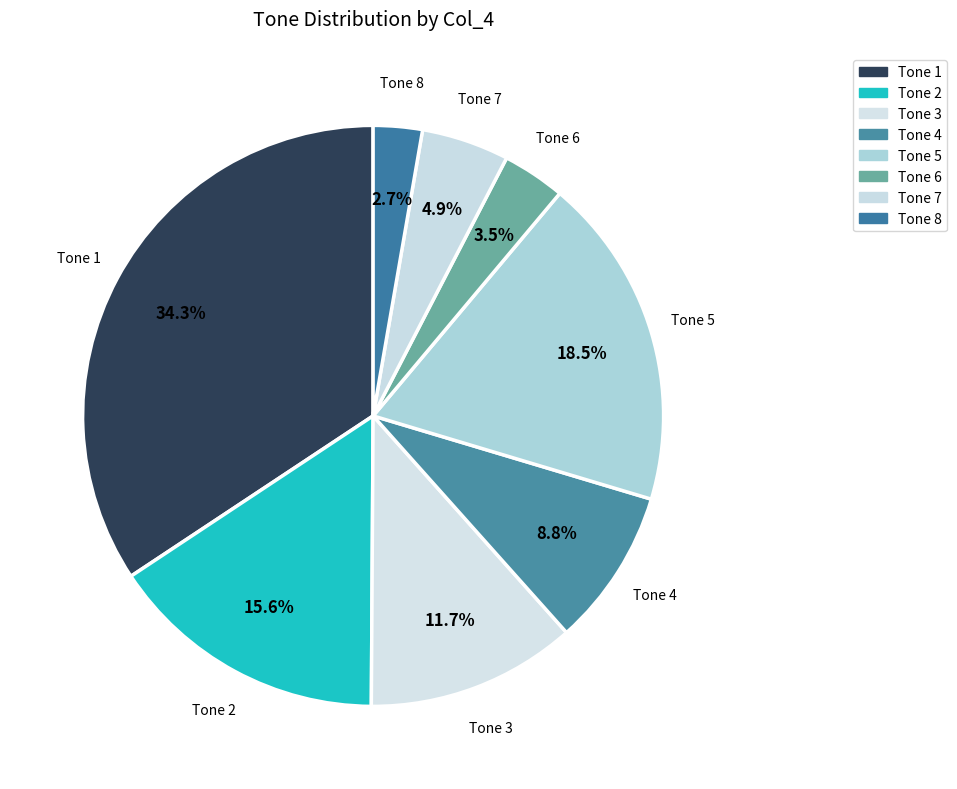

Count the number of slices in the pie.

8